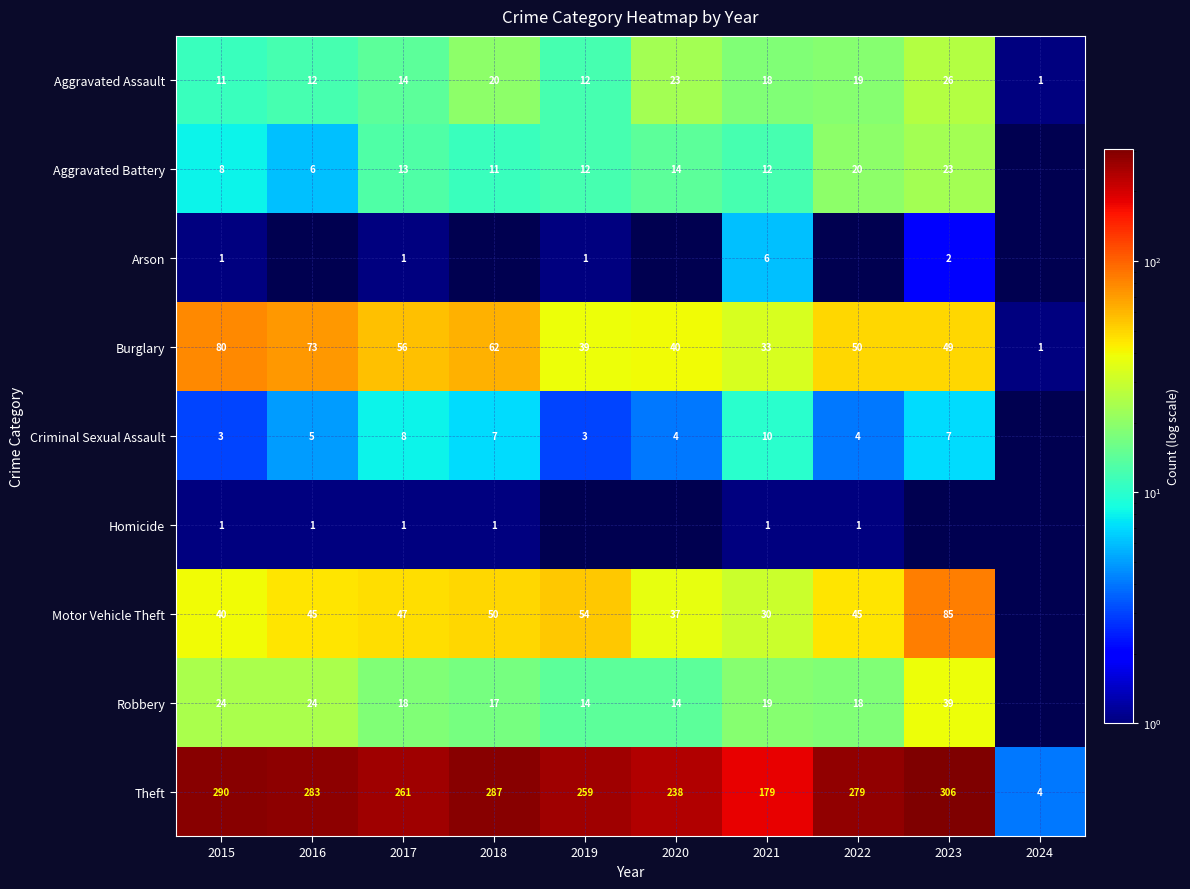

Where does the Theft series first go above 279?

2015